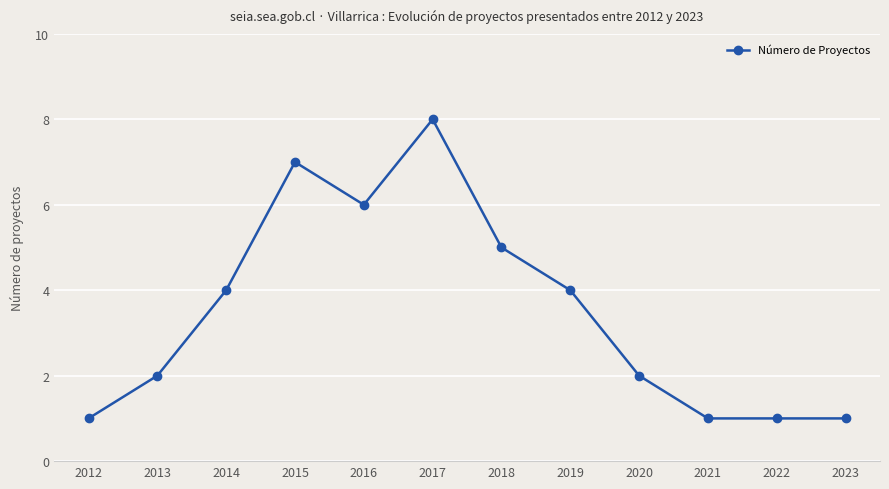

Count the number of categories in the chart.

12